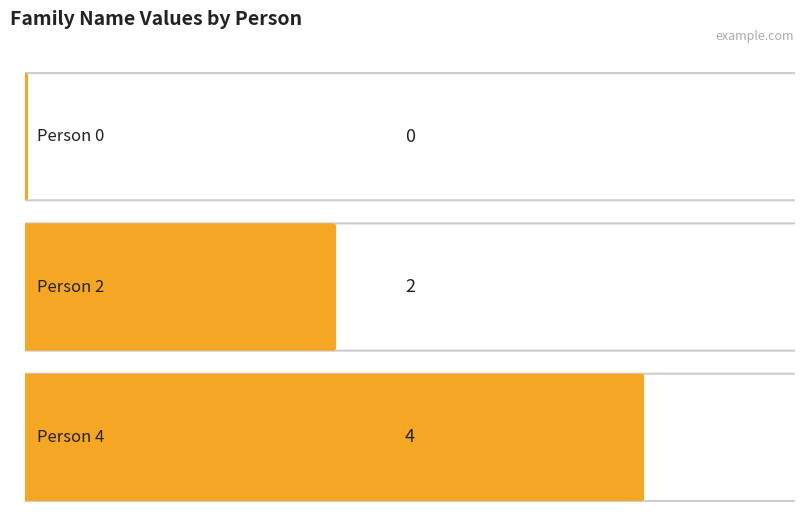

How many data points are less than 2?

1